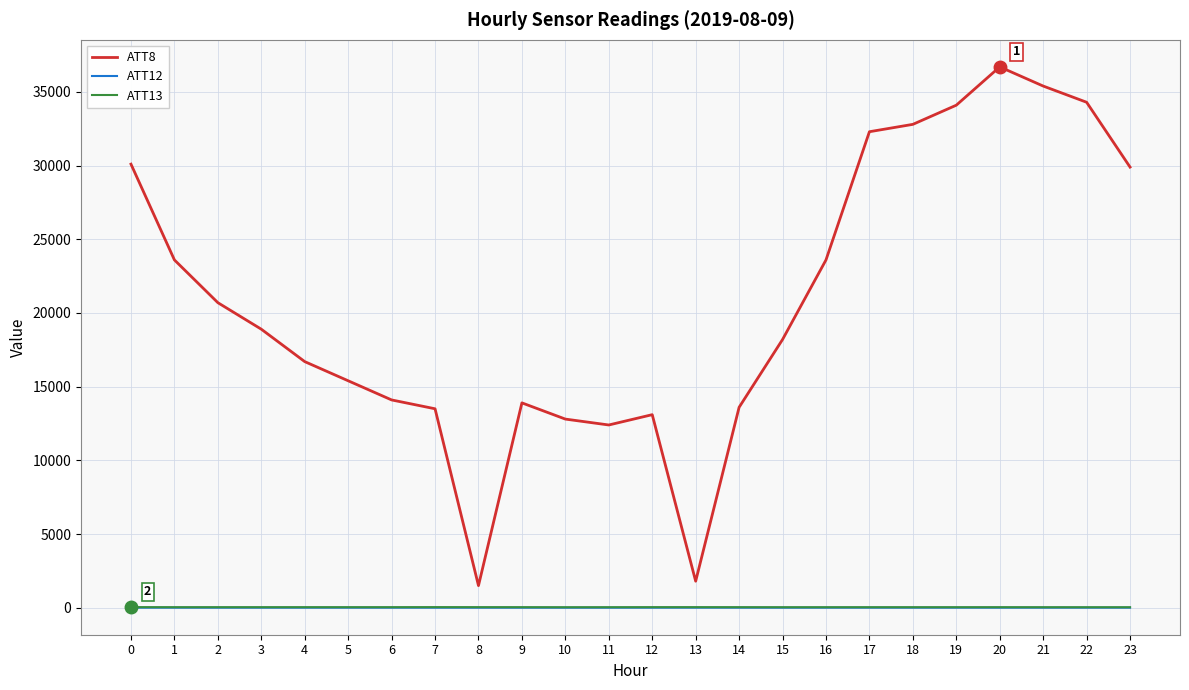

What is the spread (max minus min) of values at 11?

12397.2